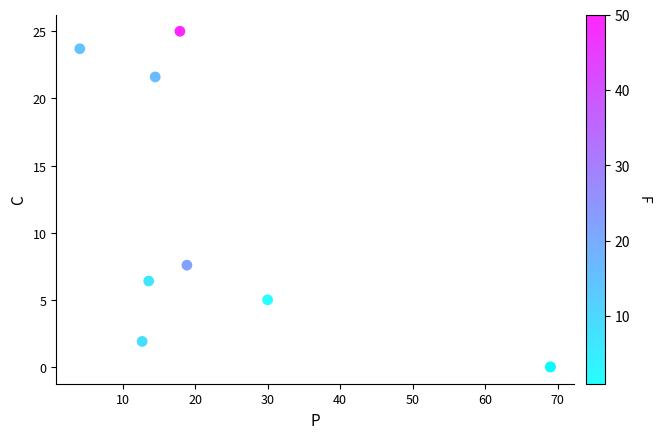

What Y value in the scatter plot is closest to 12?

7.6